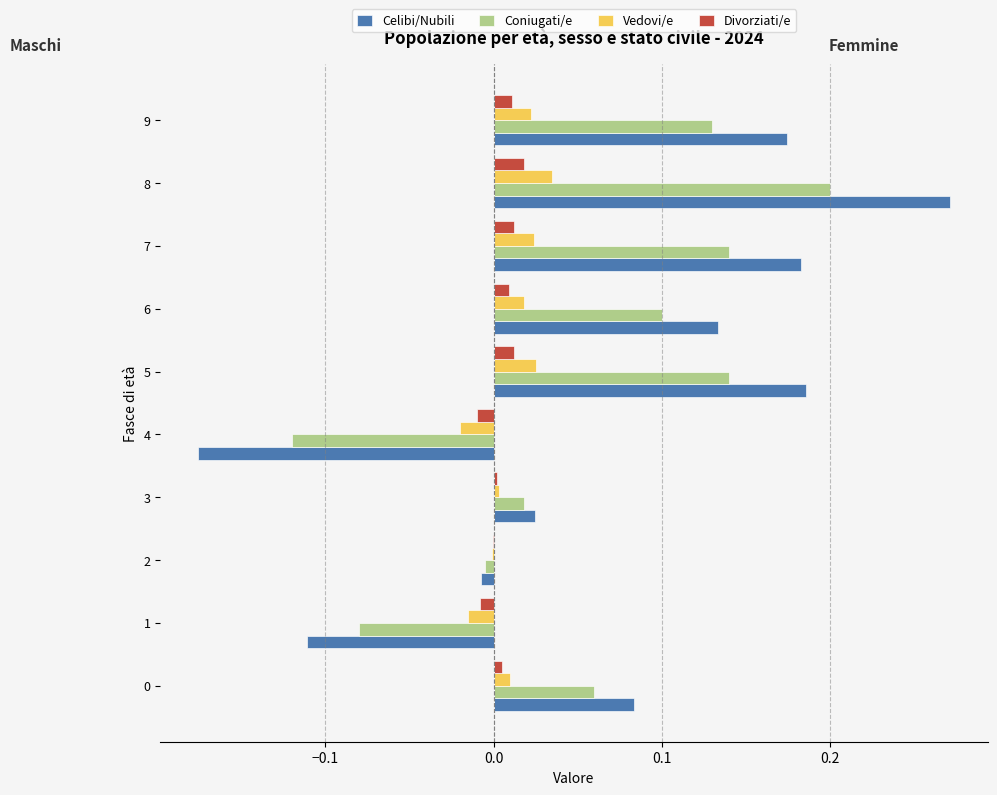

At which category is the sum across all series the highest?

8